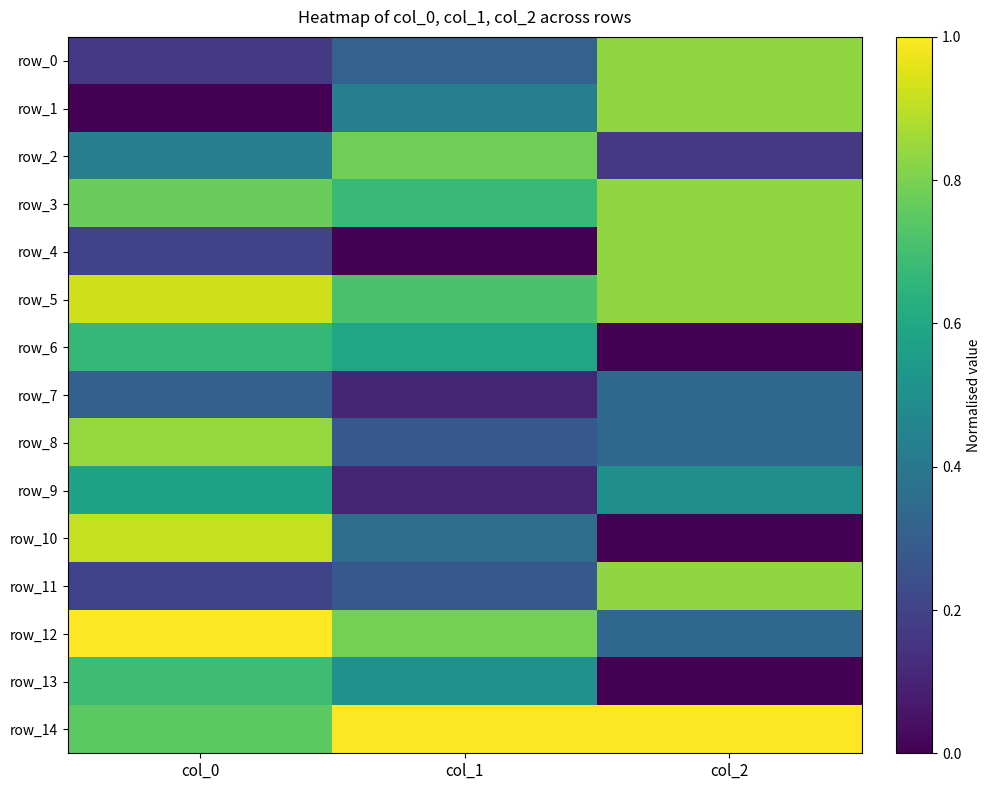

Rank the categories by row_4 value from highest to lowest.

col_2, col_0, col_1